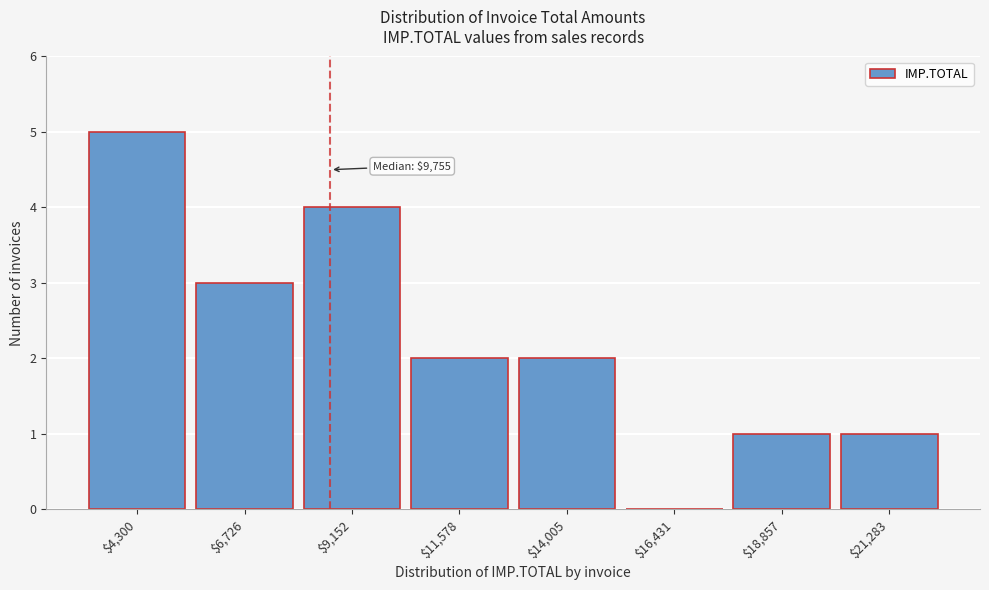

True or false: the data shows 0 at $16,431.

True